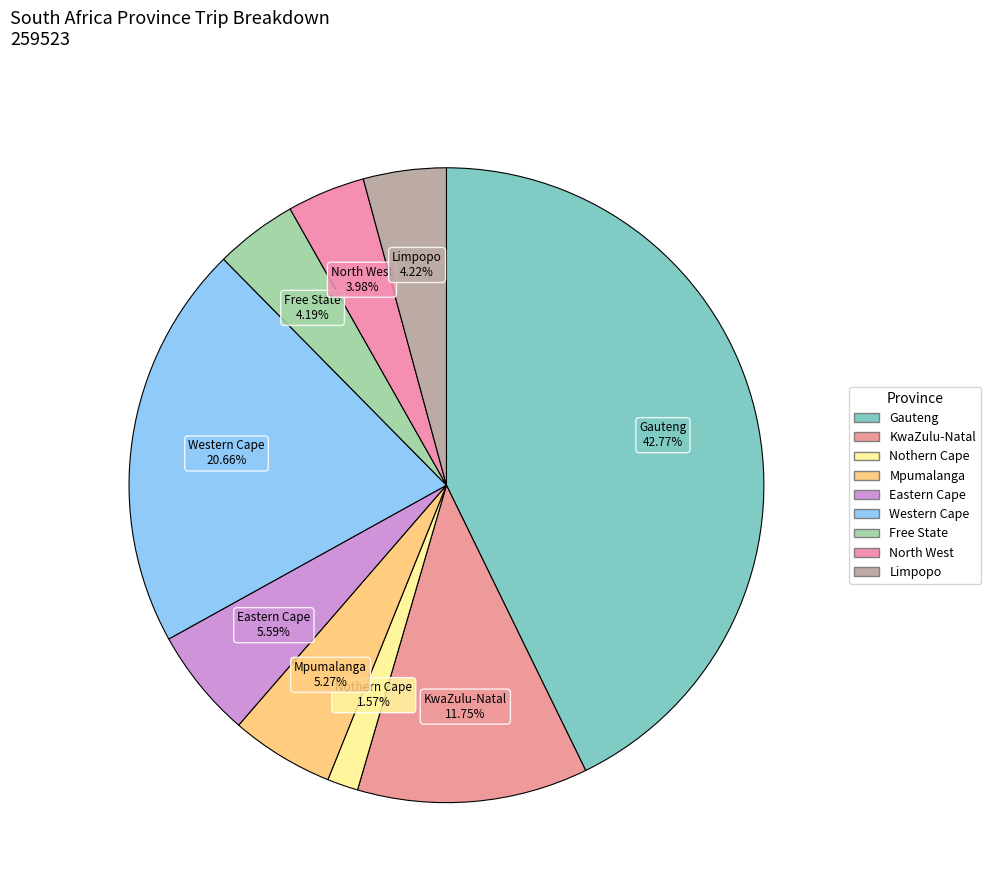

To the nearest percent, what is the difference between the largest and smallest slice percentages?

41%